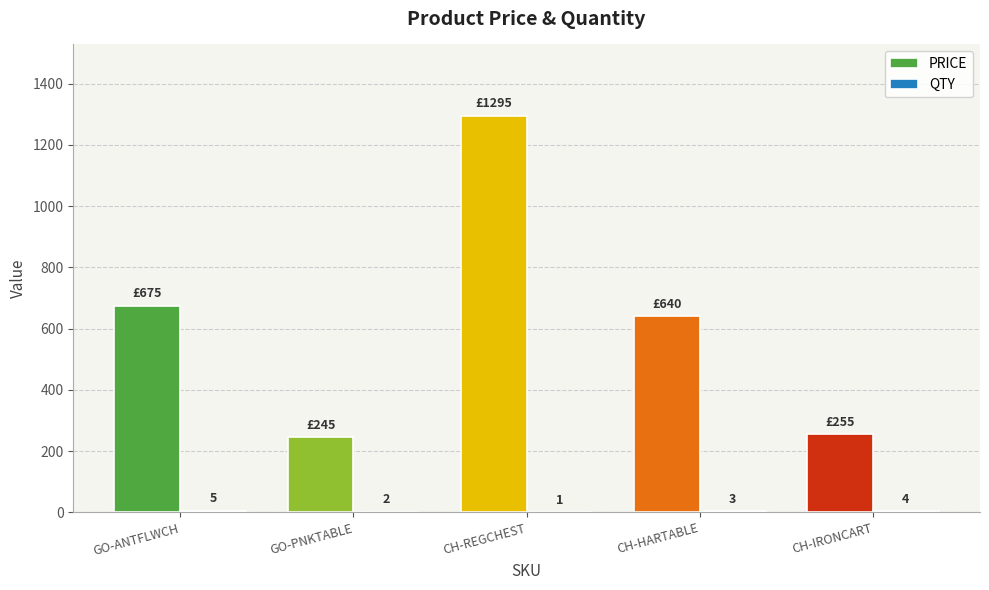

What is the maximum value for PRICE?

1295.0